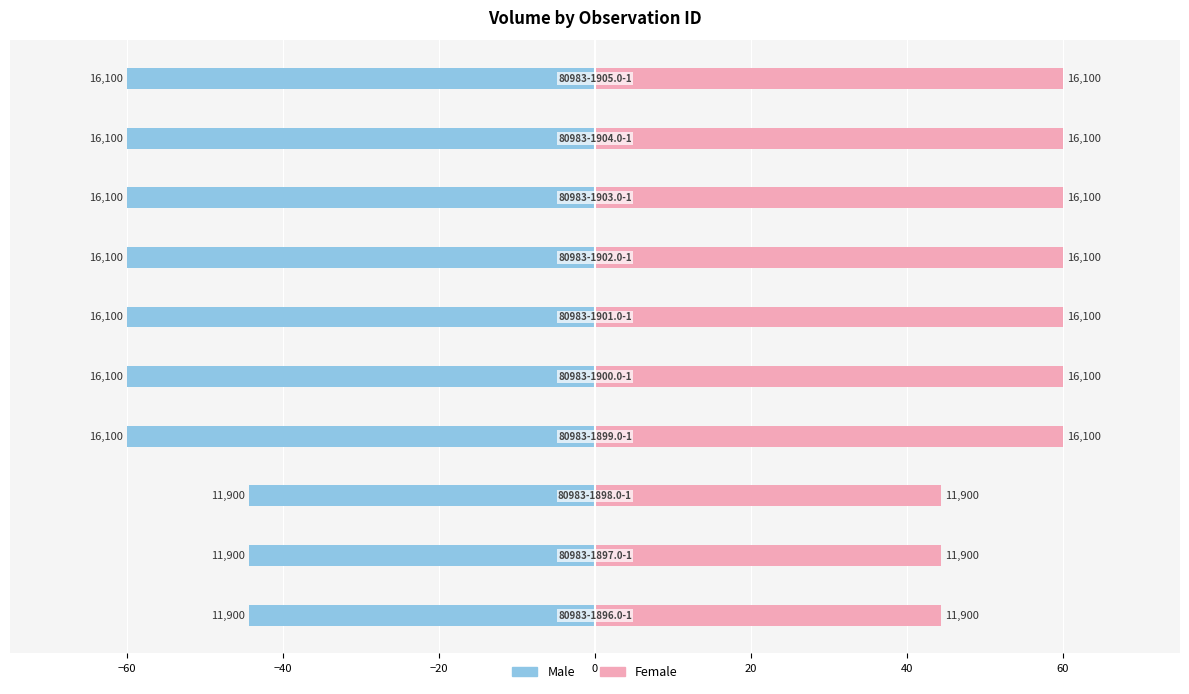

List the series in order of their peak value, lowest first.

Male, Female